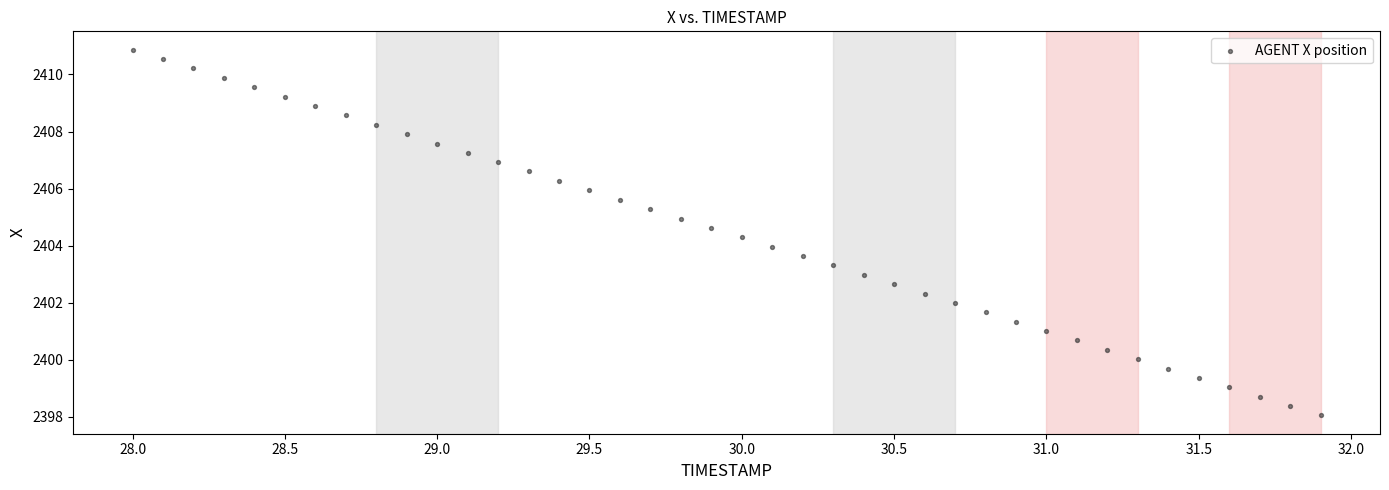

What is the range of X values (max minus min)?

3.9